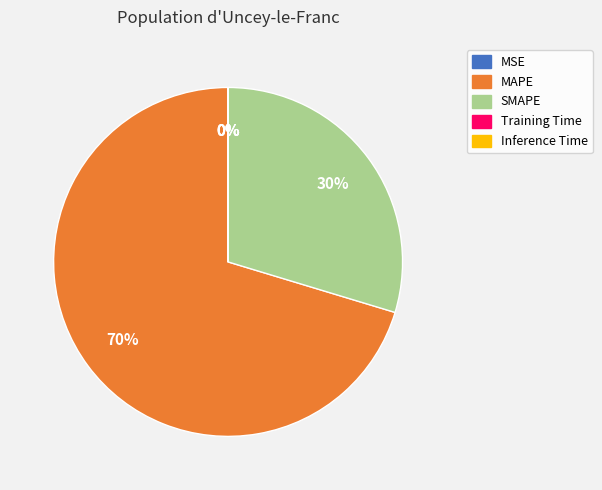

To the nearest percent, what is the difference between the largest and smallest slice percentages?

70%